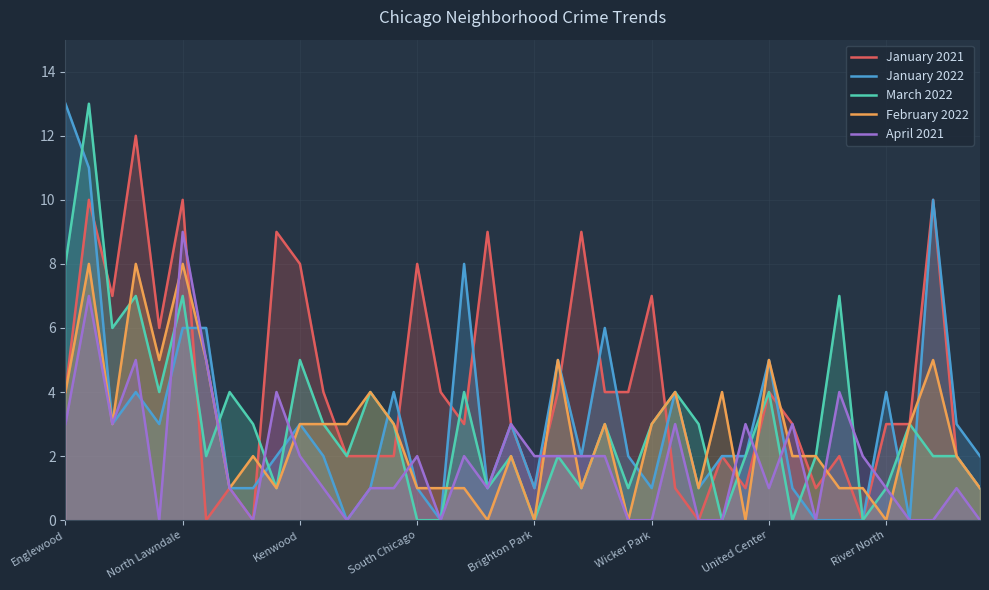

Which series has the largest range (max minus min)?

January 2022